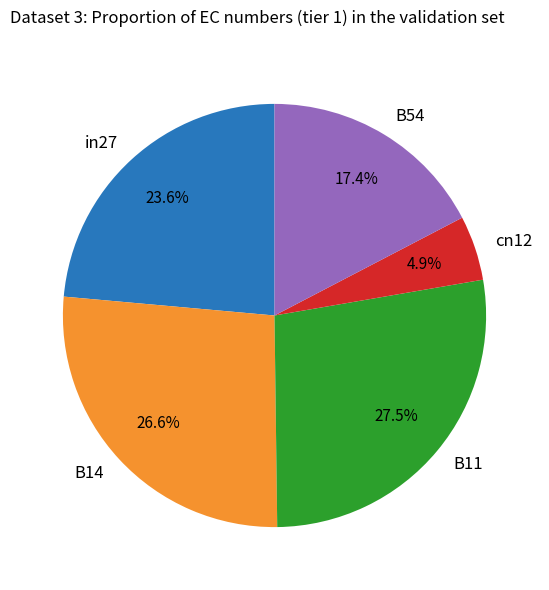

The B54 slice represents 23% of the pie. True or false?

False